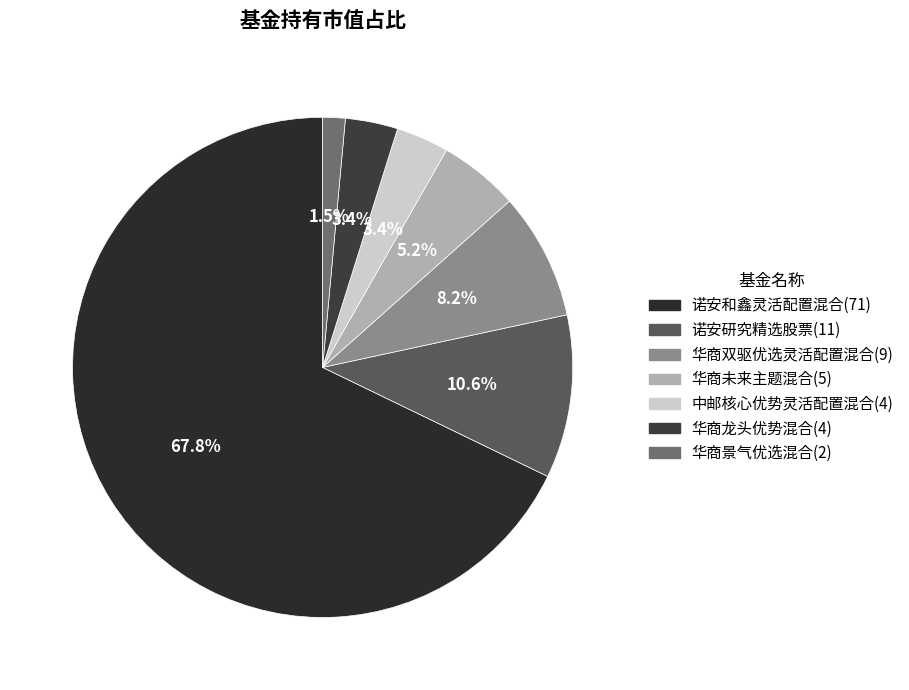

How many segments does this pie chart have?

7